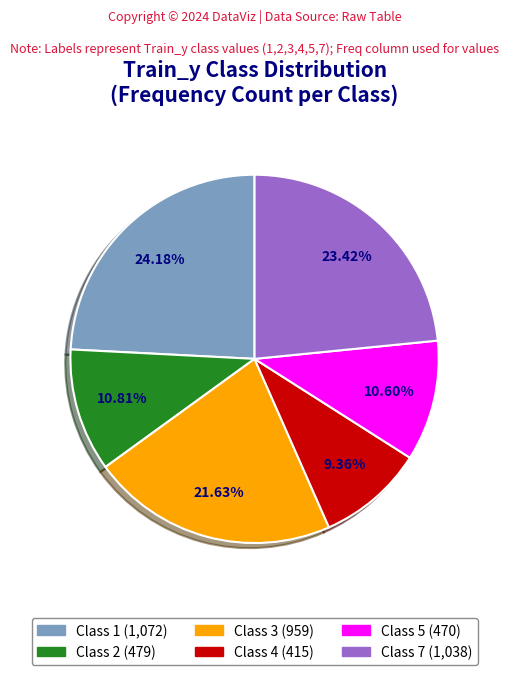

Which slice is the smallest?

Class 4 (415)